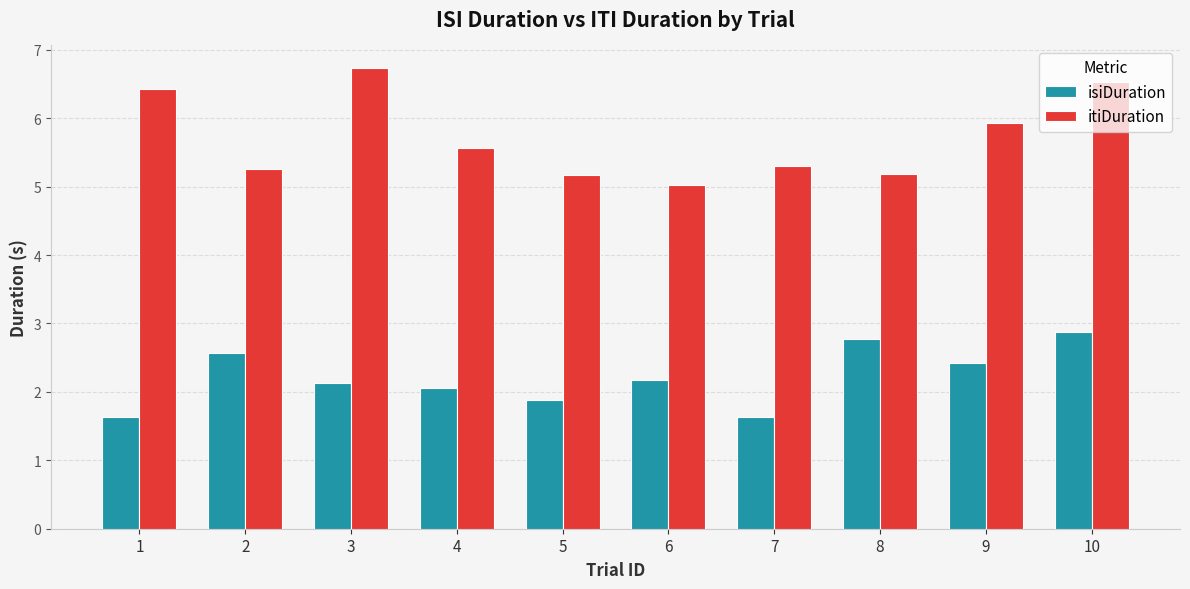

Reading right to left, what are all the values shown in this chart?

isiDuration: 10=2.9	9=2.4	8=2.8	7=1.6	6=2.2	5=1.9	4=2.1	3=2.1	2=2.6	1=1.6
itiDuration: 10=6.5	9=5.9	8=5.2	7=5.3	6=5.0	5=5.2	4=5.6	3=6.7	2=5.3	1=6.4